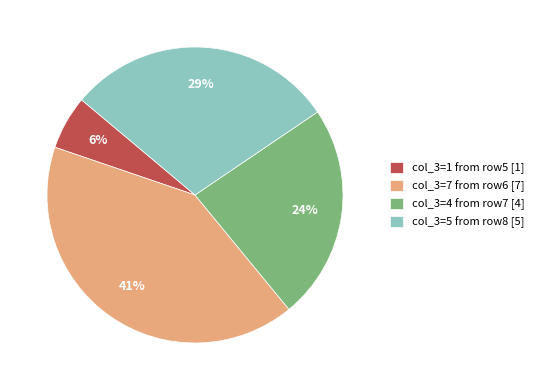

To the nearest percent, what is the average slice percentage?

25%